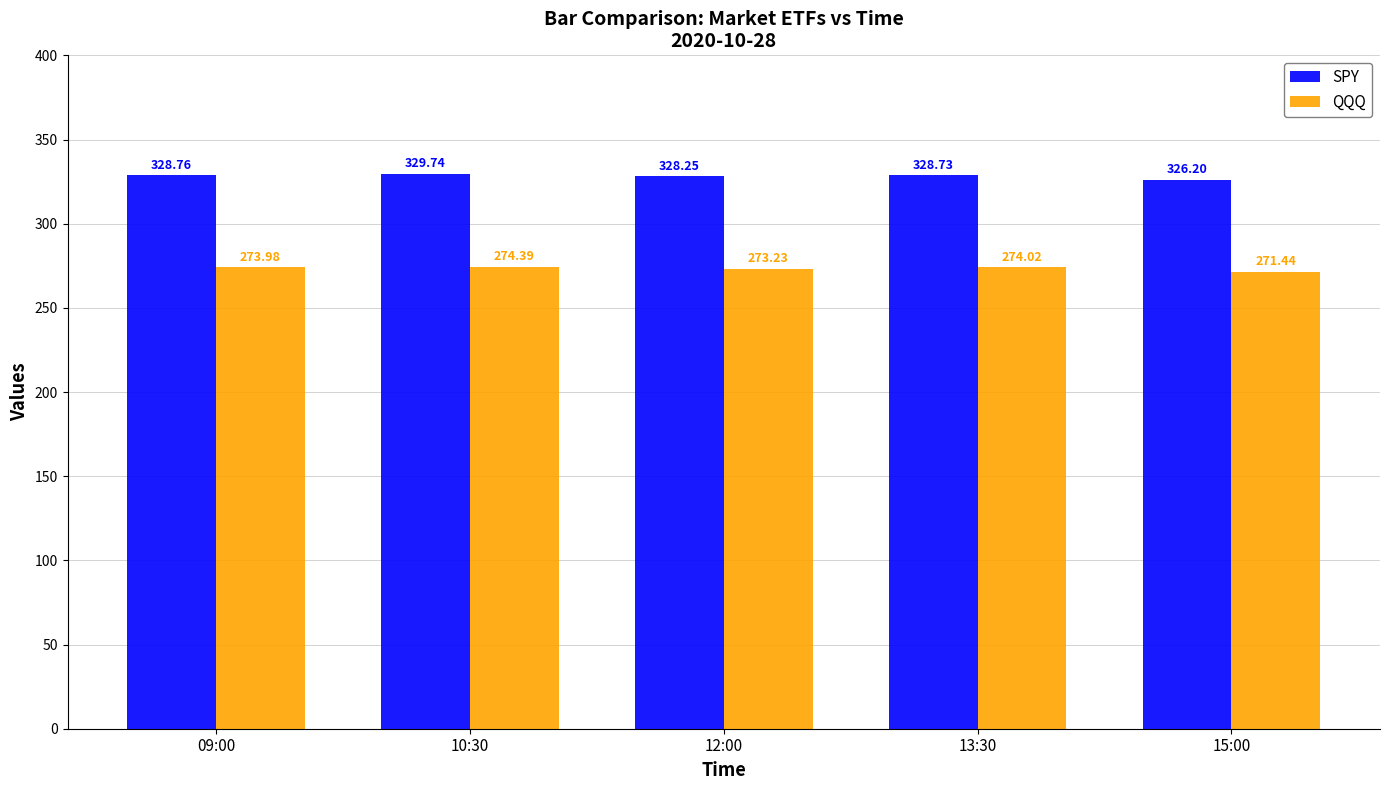

What is the value of the SPY bar at the 4th from the left?

328.7